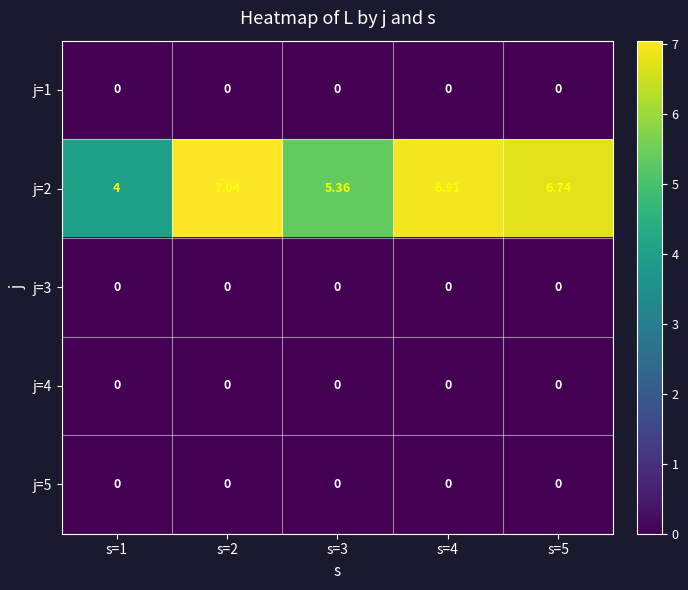

Which series has the largest range (max minus min)?

j=2